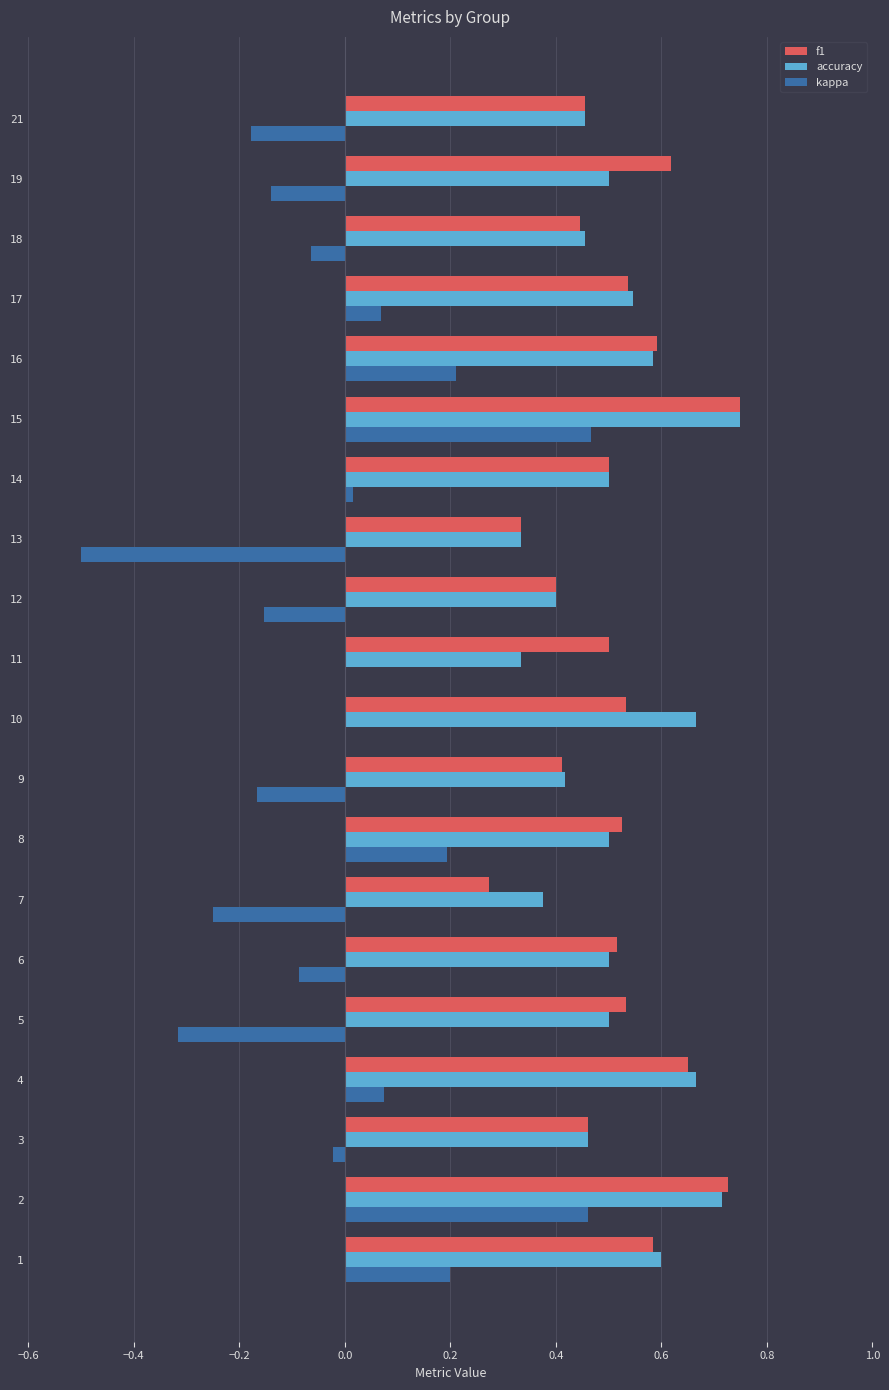

The value of accuracy at 3 is 0.5. True or false?

True